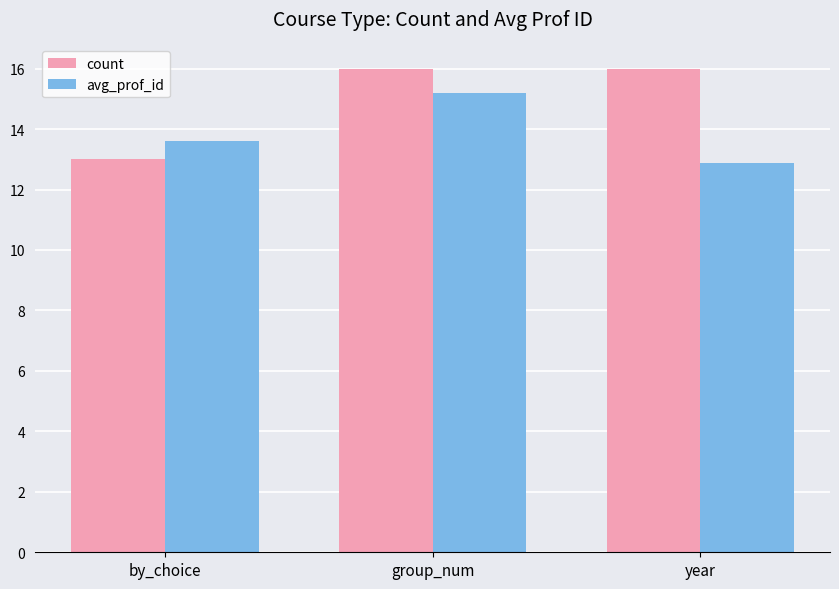

Reading left to right, list all the values displayed in this chart.

count: 13.0	16.0	16.0
avg_prof_id: 13.6	15.2	12.9